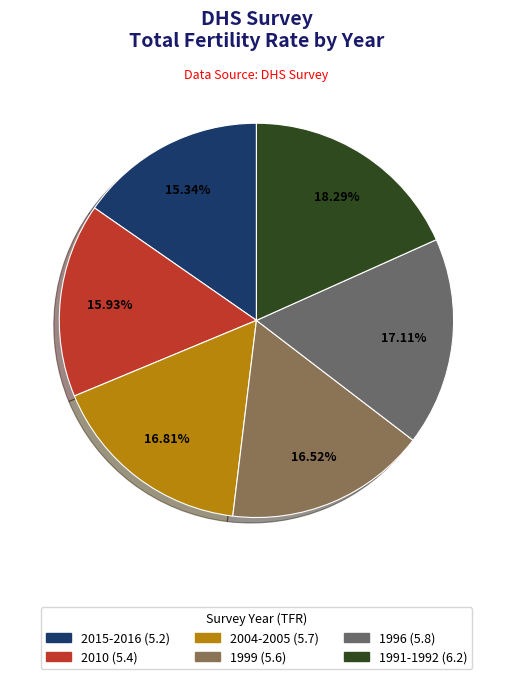

To the nearest percent, what is the difference between the largest and smallest slice percentages?

3%